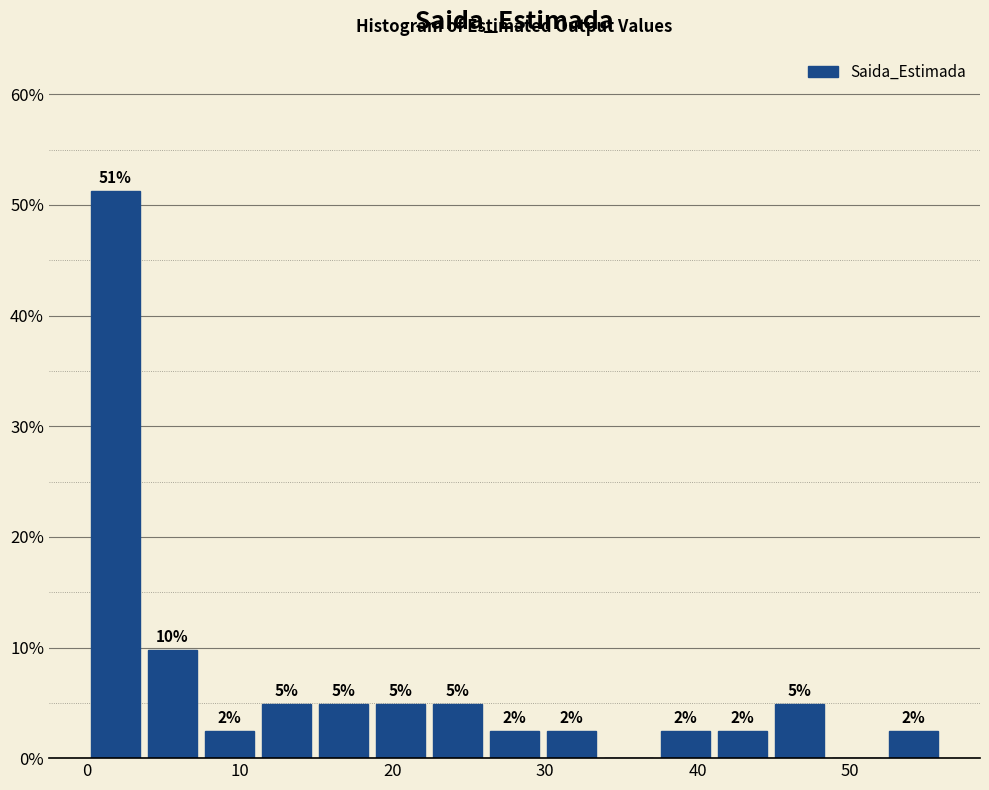

Read against the x-axis, roughly where is the centre of the tallest bar?

2